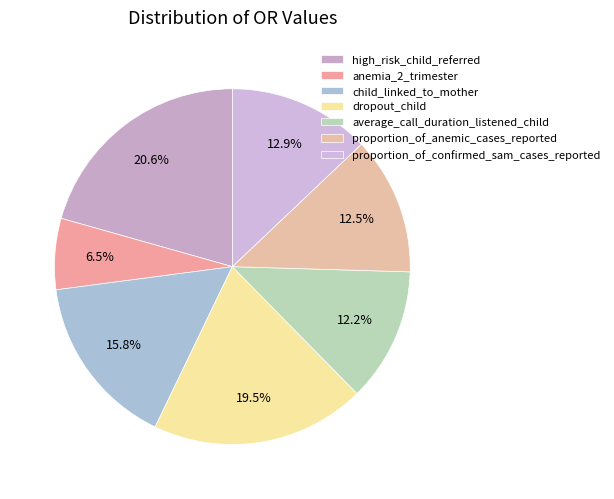

Does proportion_of_confirmed_sam_cases_reported account for over 50% of the chart?

No